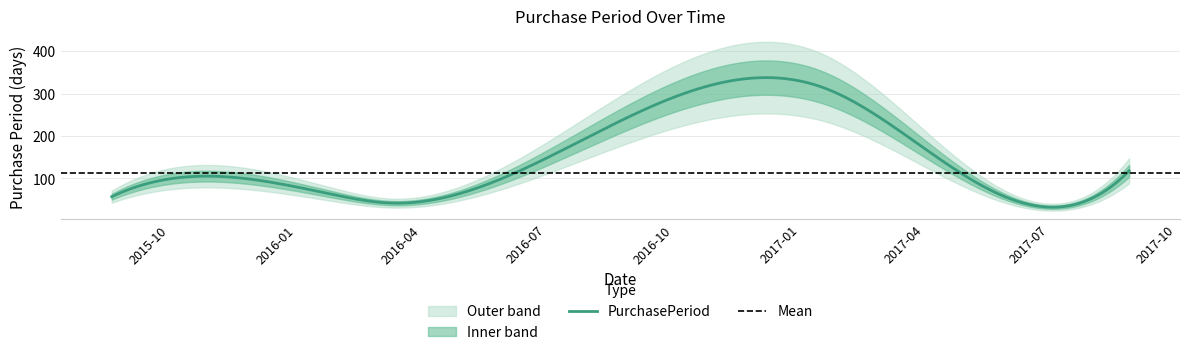

List the labels in order of value, largest first.

2017-01-18, 2017-08-28, 2017-05-02, 2015-11-27, 2016-01-28, 2015-08-20, 2016-03-10